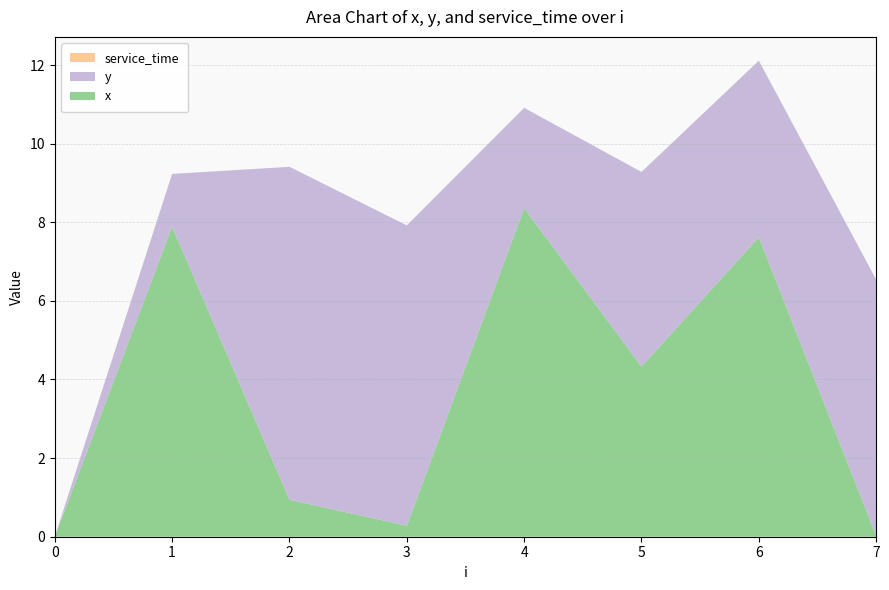

Reading left to right, extract all data points from this chart.

x: 0.0	7.9	0.9	0.3	8.4	4.3	7.6	0.0
y: 0.0	1.3	8.5	7.6	2.5	5.0	4.5	6.5
service_time: 0.0	0.0	0.0	0.0	0.0	0.0	0.0	0.0